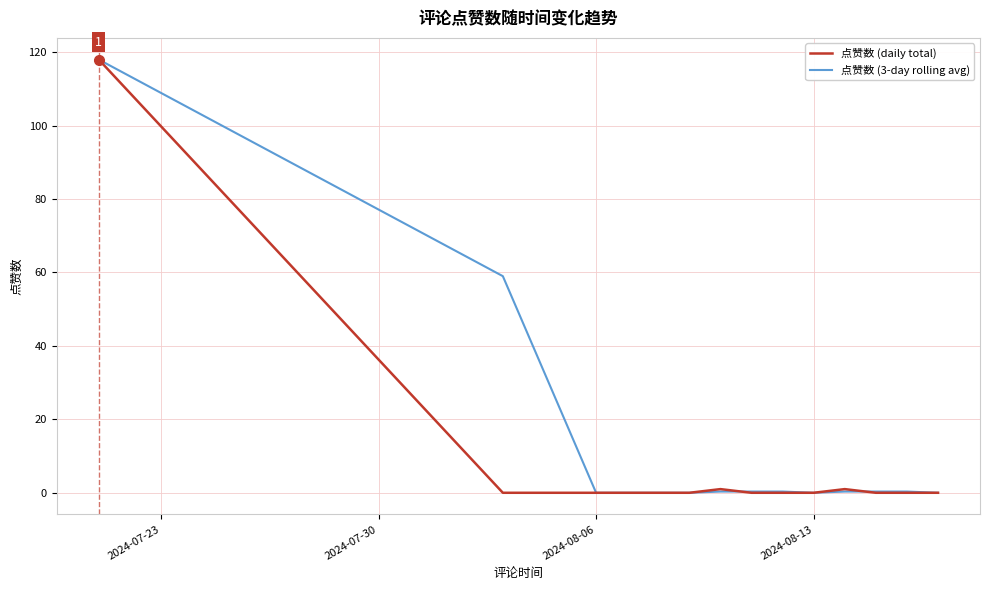

What is the maximum value for 点赞数 (daily total)?

118.0